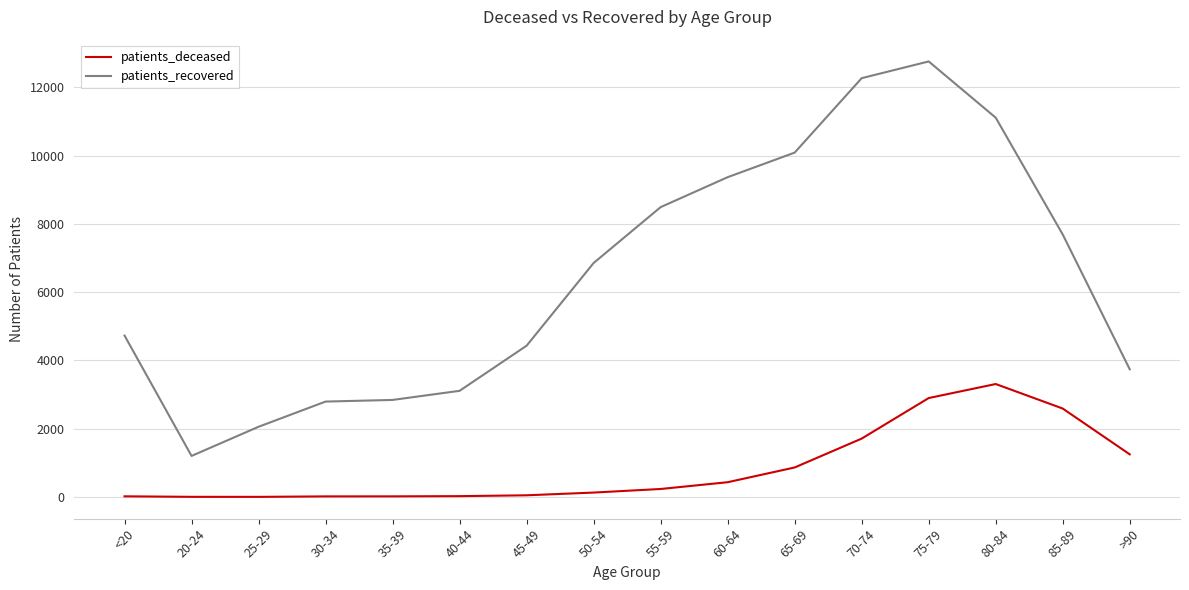

Which series has the largest total across all categories?

patients_recovered